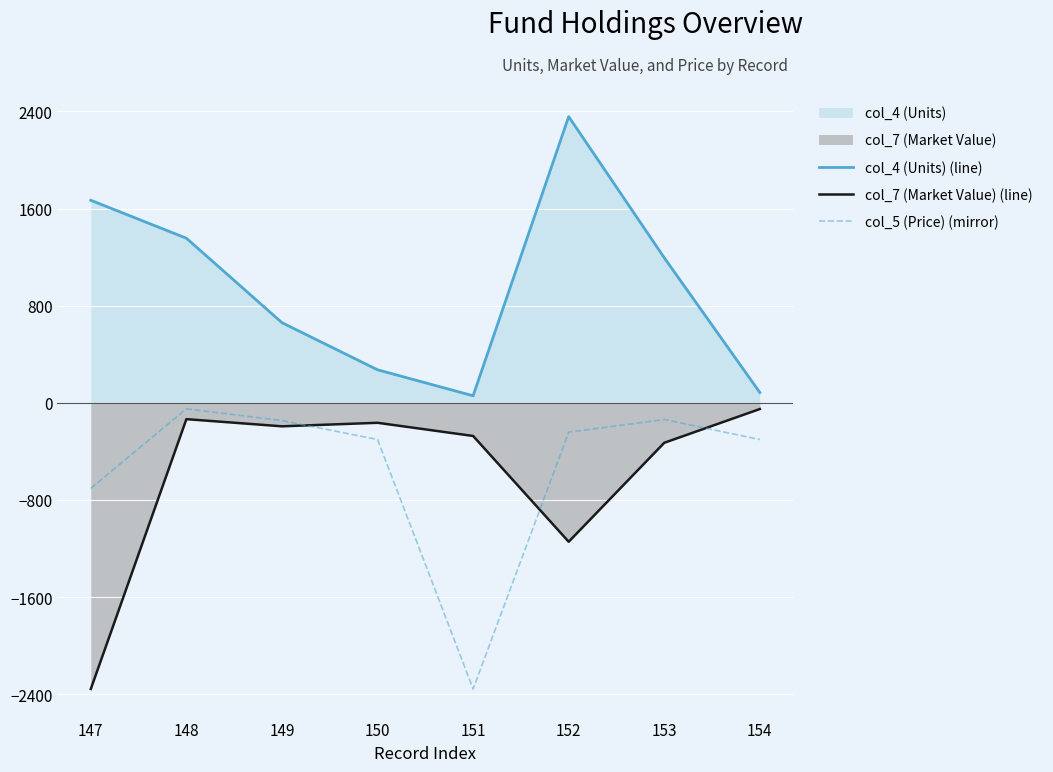

Where is the first local maximum for col_7 (Market Value) (line)?

148